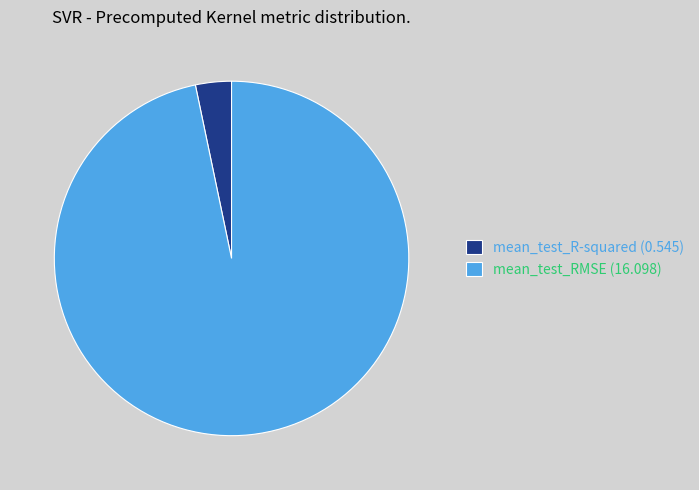

Which has a higher value, mean_test_RMSE or mean_test_R-squared?

mean_test_RMSE